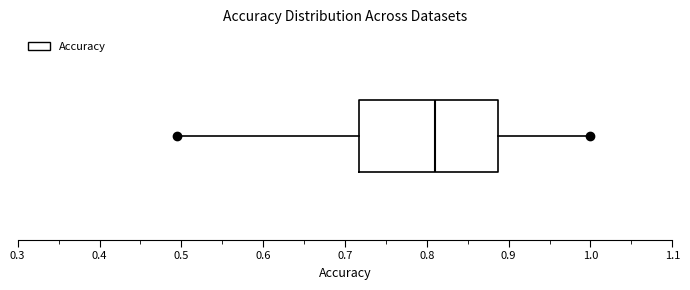

Where is the right edge of the box on the x-axis? The values are not printed on the chart, so give them approximately, as read against the axis.

0.89